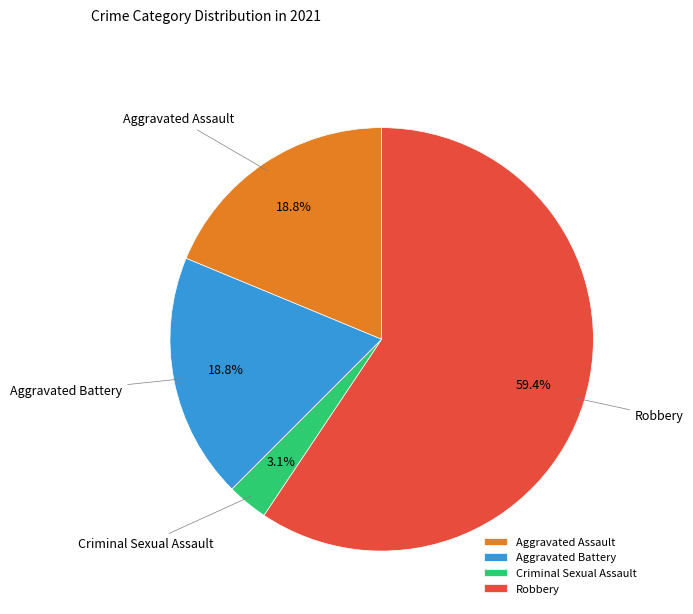

Which has a higher value, Robbery or Aggravated Battery?

Robbery